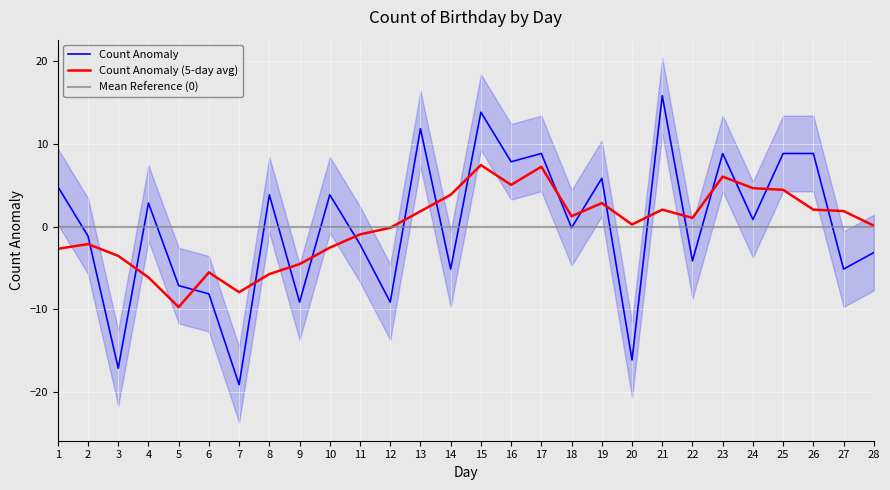

What is the lowest value of the Count Anomaly series?

-19.1